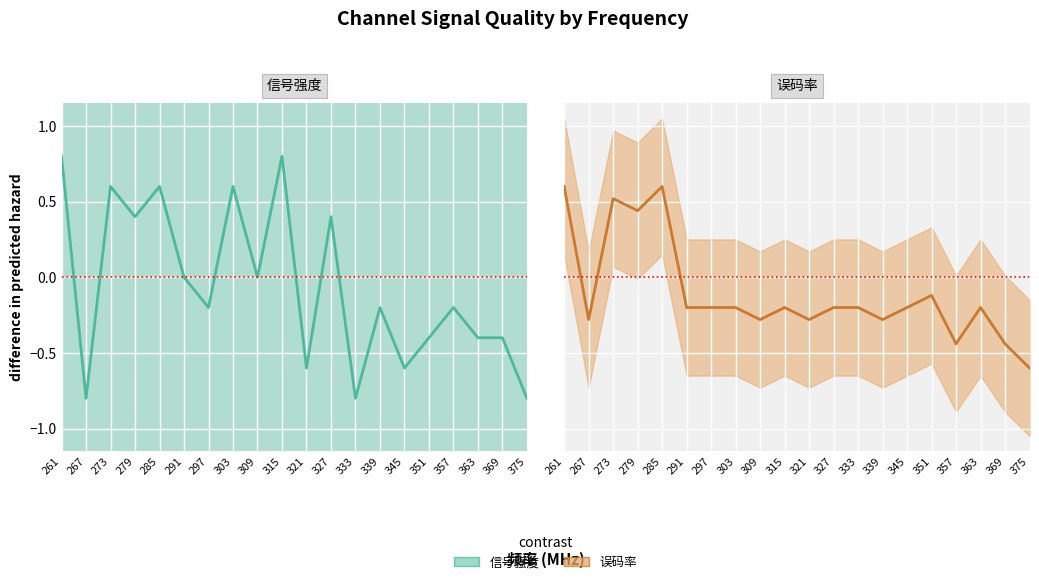

Between 285 and 345, which series saw the biggest shift?

信号强度